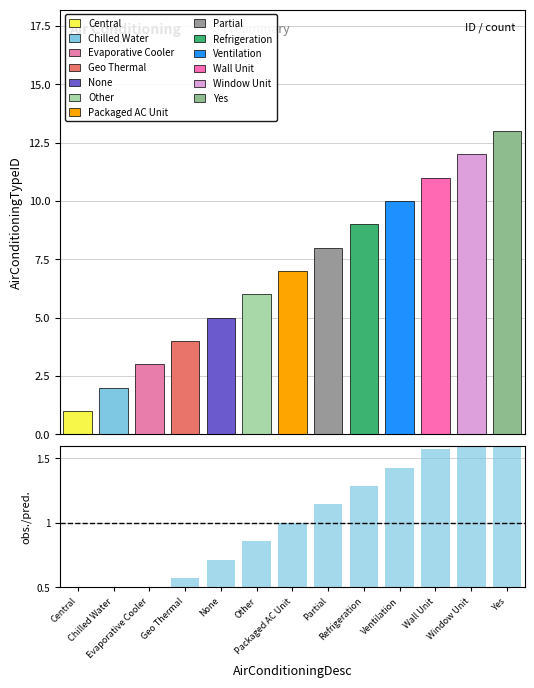

Count the number of values greater than 1.

6